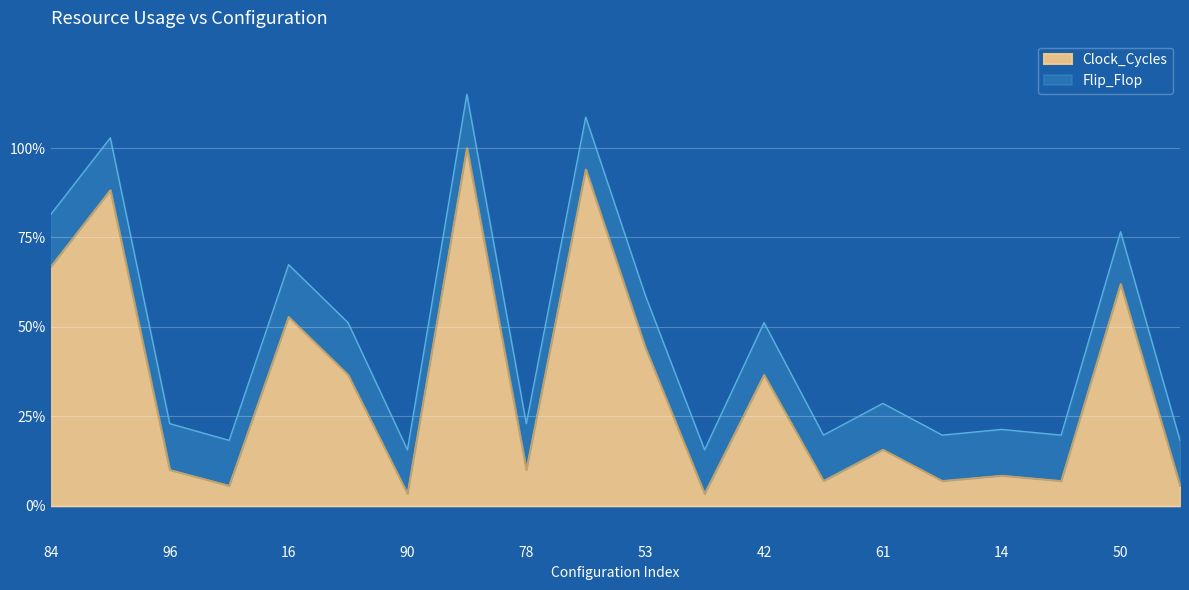

The Clock_Cycles series shows 44.3 at 53. True or false?

True